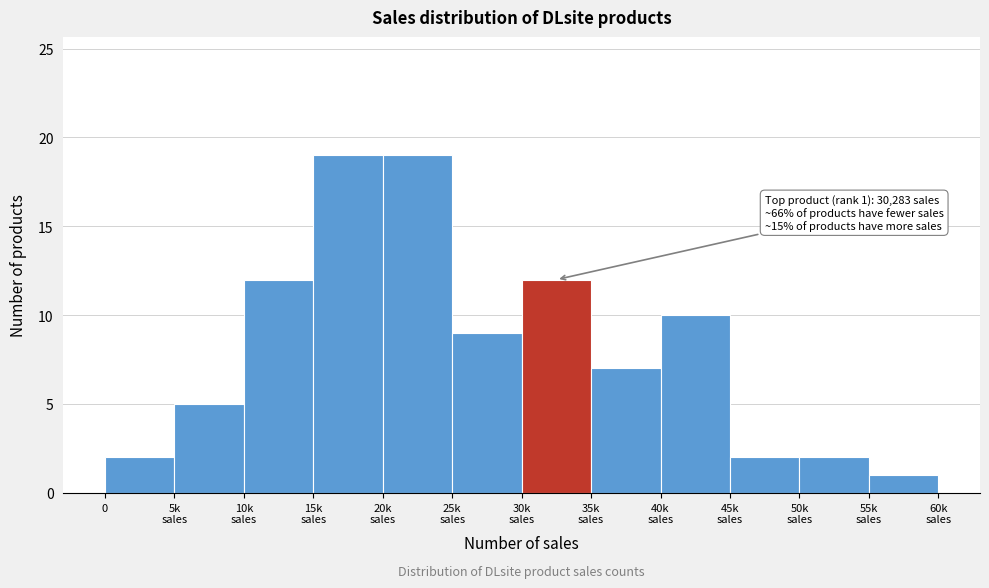

Reading right to left, transcribe all the data shown in this chart.

1	2	2	10	7	12	9	19	19	12	5	2